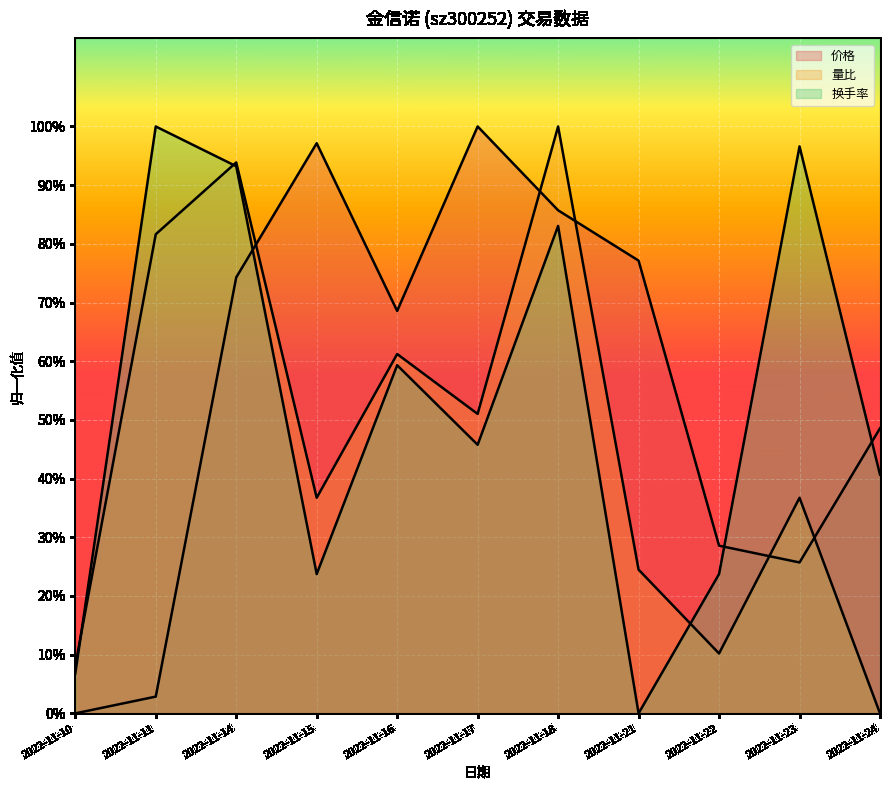

What is the value of the 量比 point at the 10th from the left?

0.4